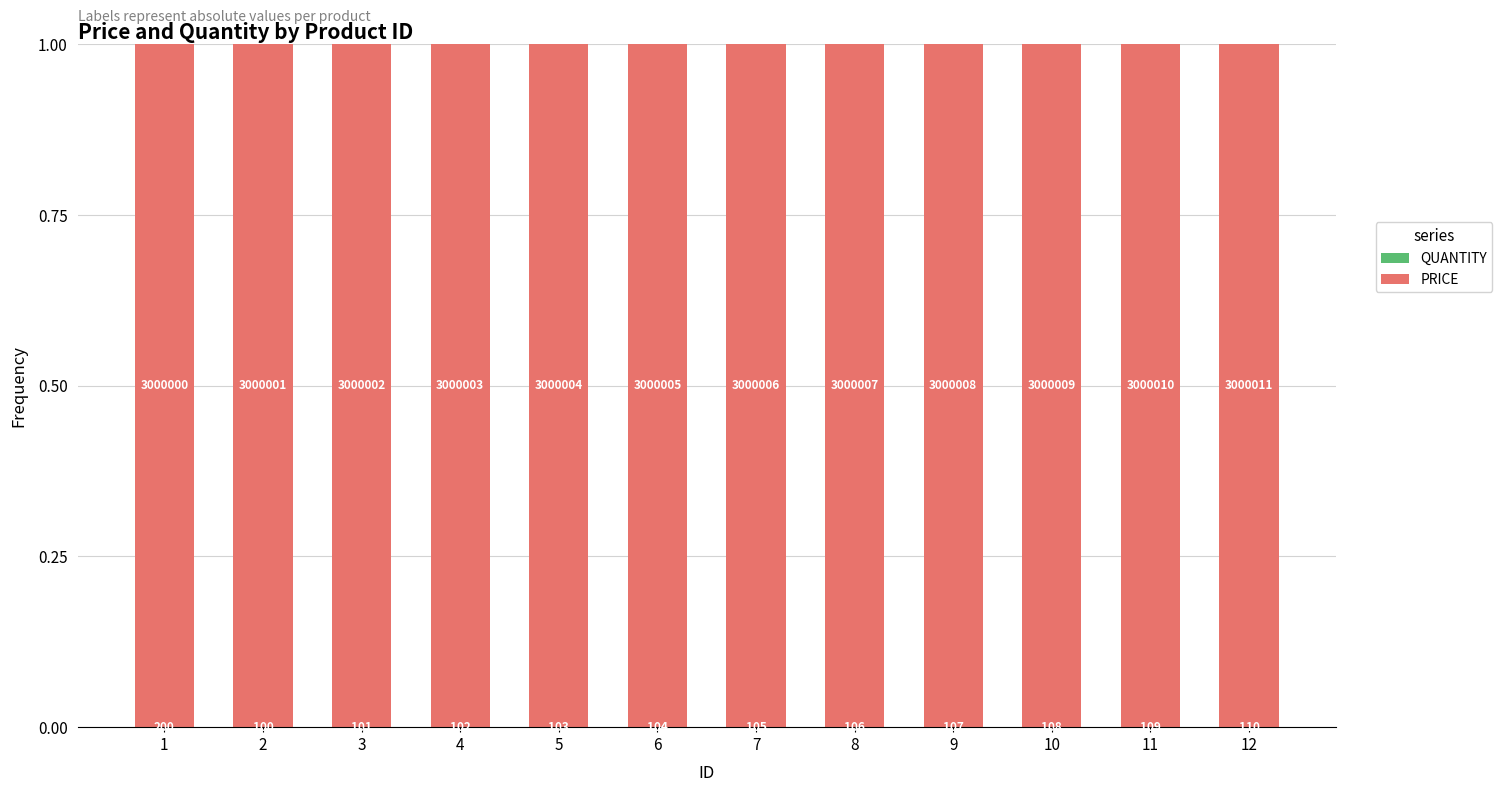

Are the bars grouped side by side (vs. stacked)?

No